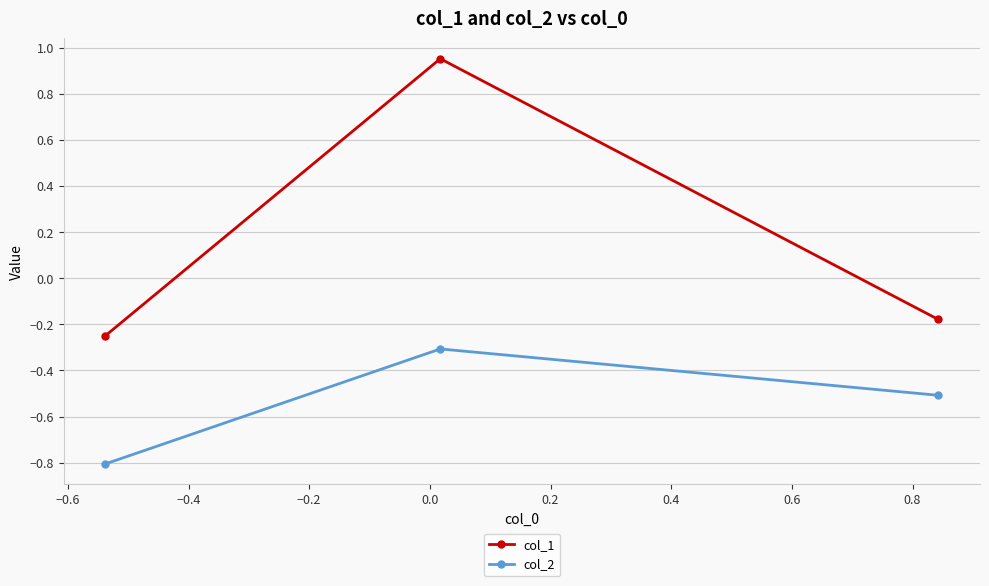

What is the minimum value for col_2?

-0.8